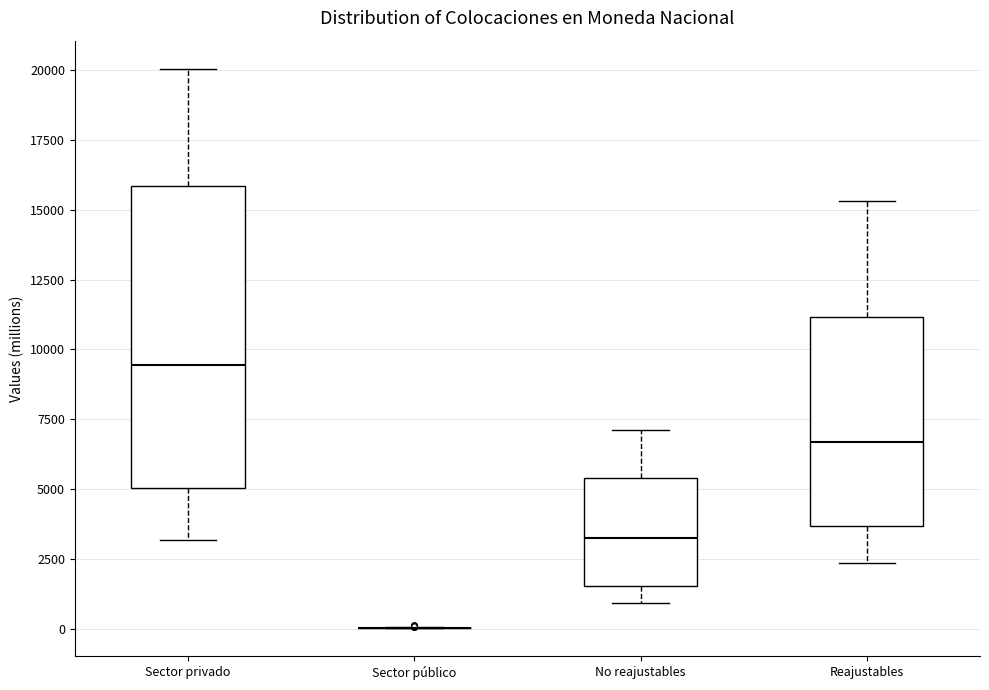

Where does the upper whisker of the box for Sector privado end on the y-axis? The values are not printed on the chart, so give them approximately, as read against the axis.

20000